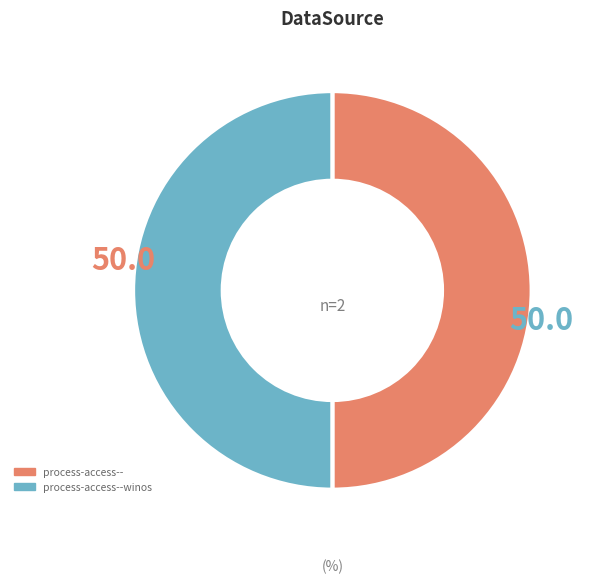

Is the sum of process-access--winos and process-access-- greater than half?

Yes